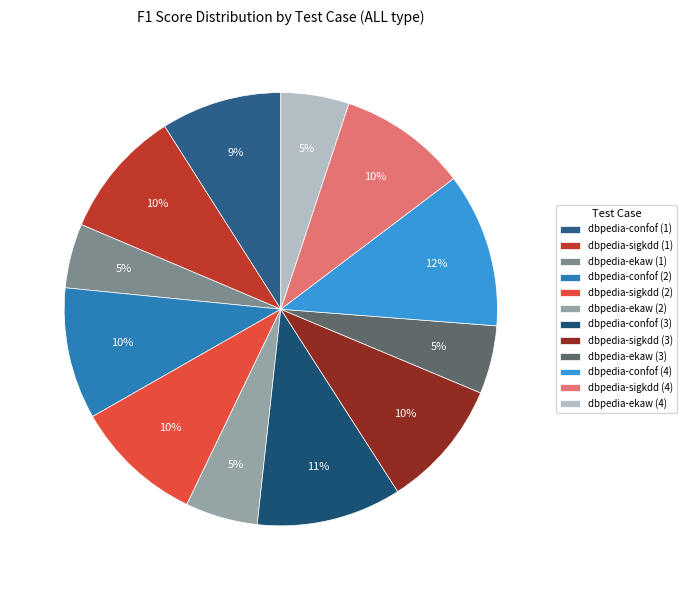

To the nearest percent, what is the average slice percentage?

8%